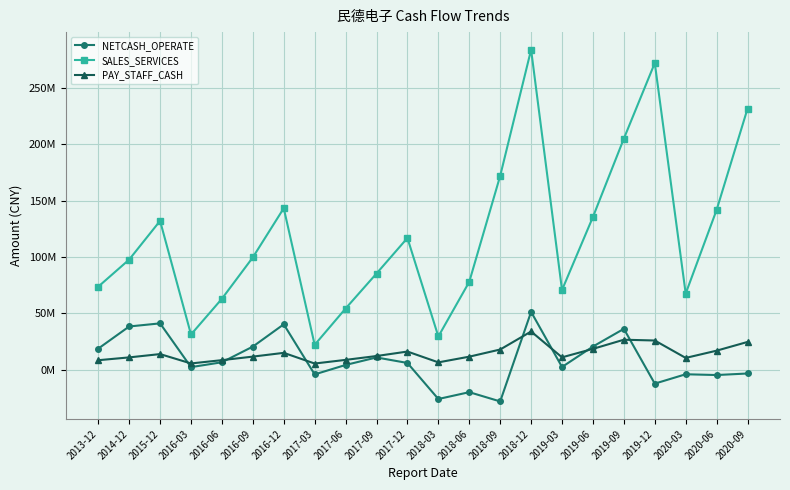

What are all the series names shown in the legend?

NETCASH_OPERATE, SALES_SERVICES, PAY_STAFF_CASH